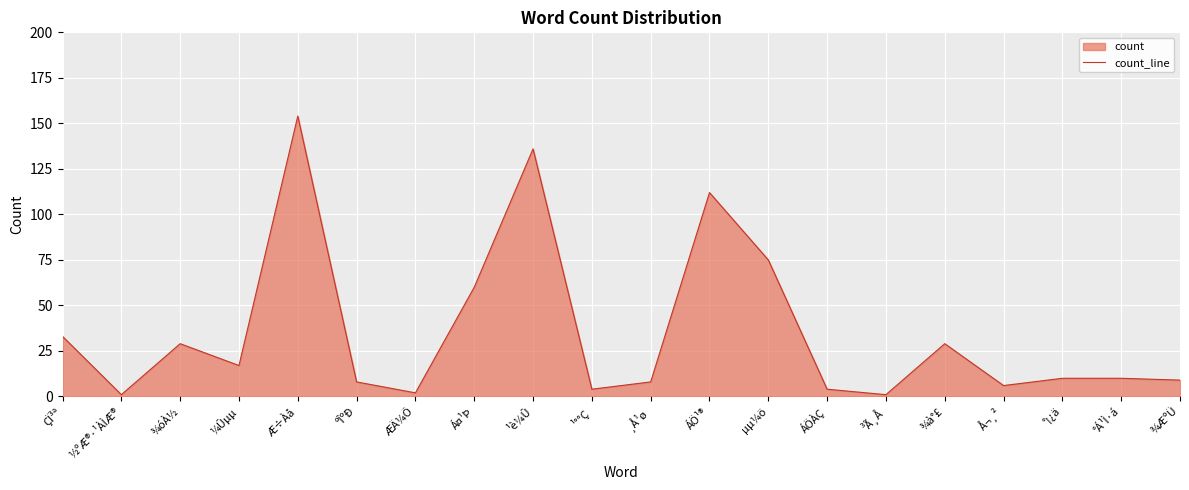

What position from the right is Á¤¹Þ?

13